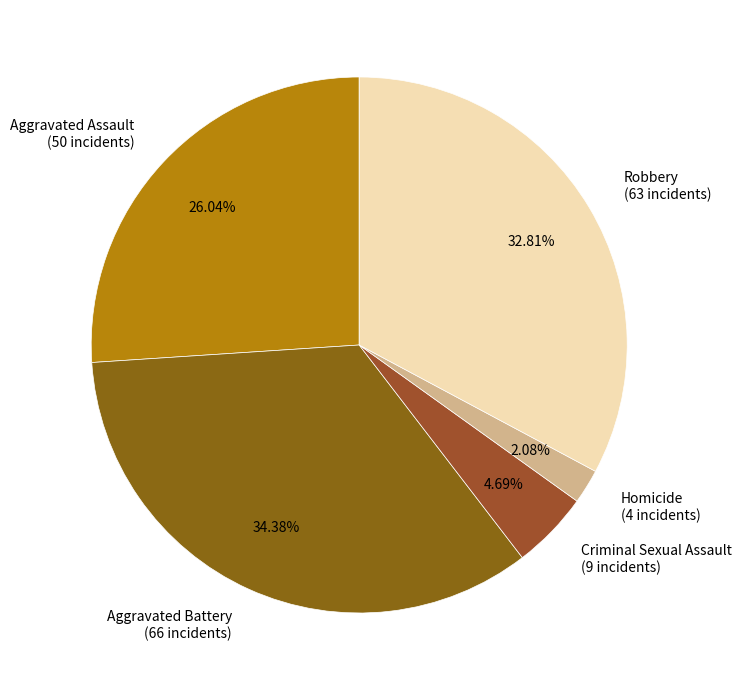

How many segments does this pie chart have?

5